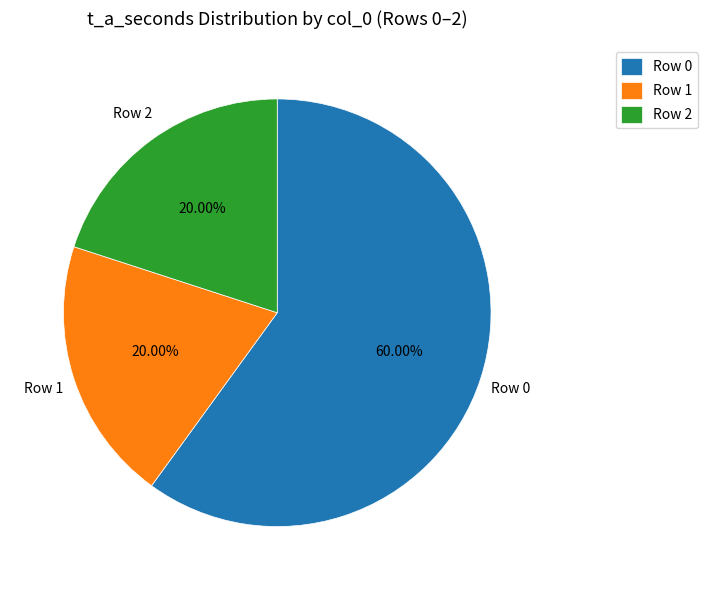

What is the total percentage of Row 2 and Row 0?

80.0%